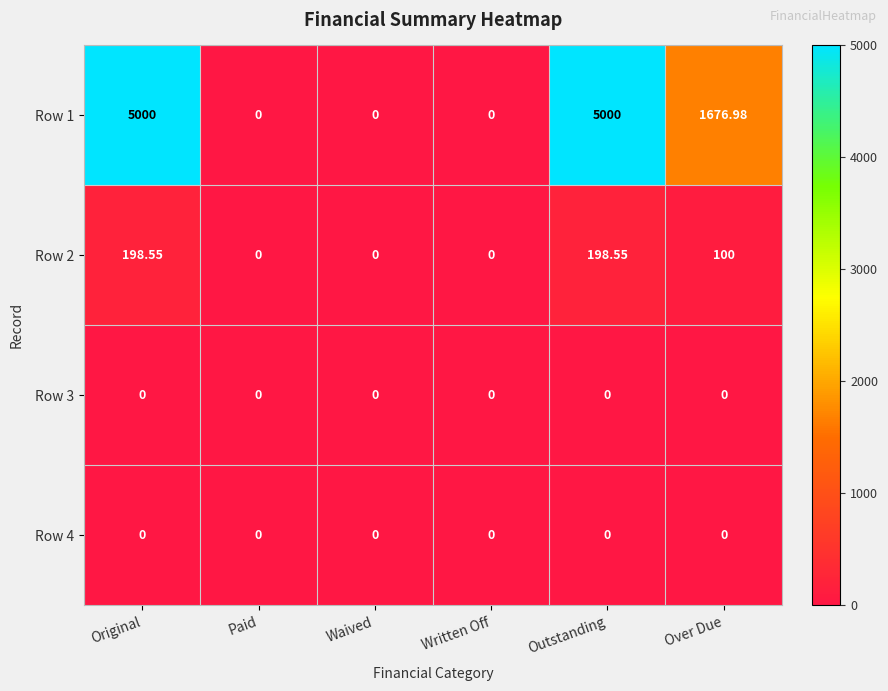

Which category has the highest value across all series?

Original